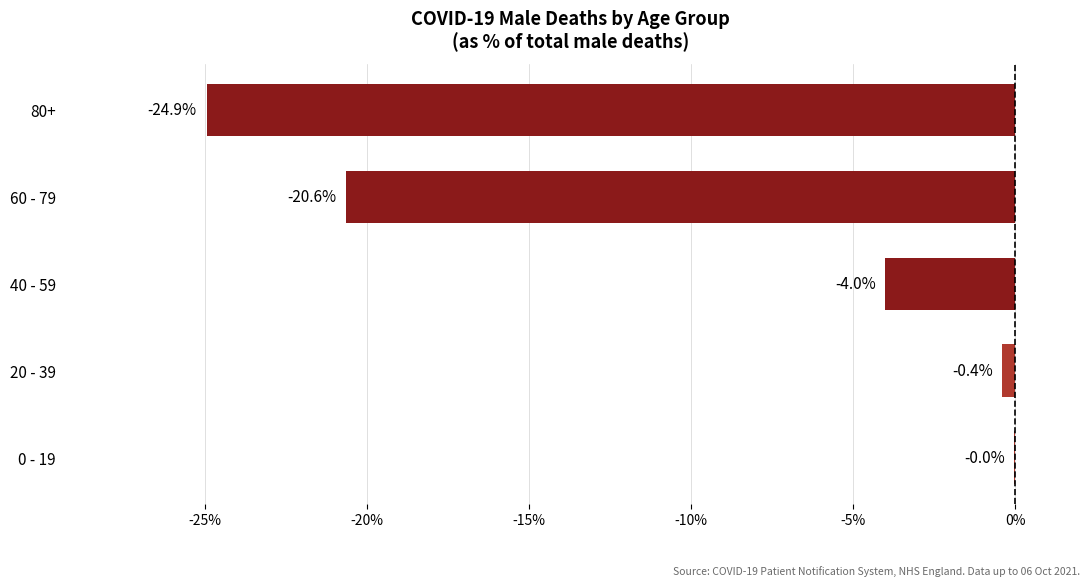

What is the sum of the values at 80+ and 20 - 39?

-25.3